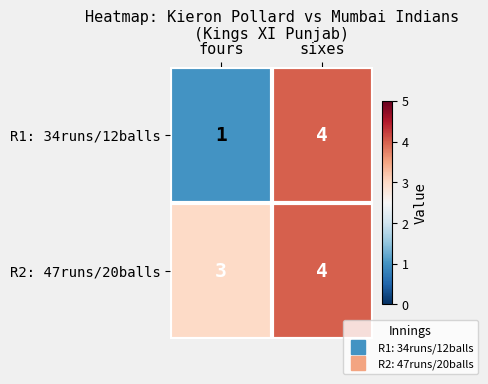

List the series in order of their overall mean, lowest first.

R1: 34runs/12balls, R2: 47runs/20balls